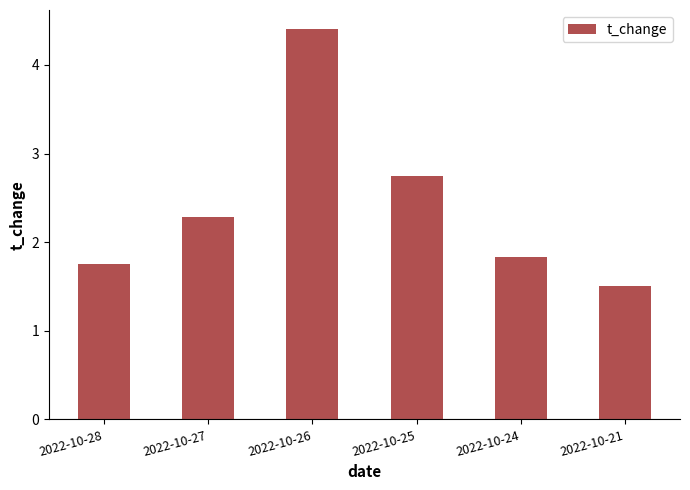

Rank the categories by value from lowest to highest.

2022-10-21, 2022-10-28, 2022-10-24, 2022-10-27, 2022-10-25, 2022-10-26